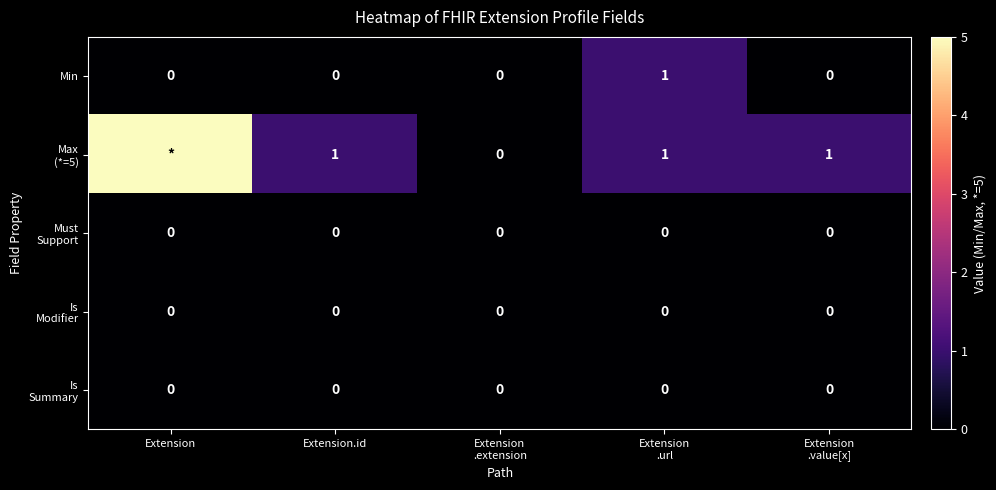

Is it true that Min equals 1 at Extension.id?

False